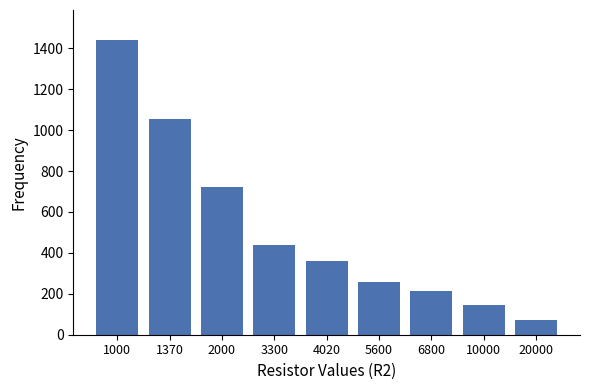

List the labels in order of value, smallest first.

20000, 10000, 6800, 5600, 4020, 3300, 2000, 1370, 1000